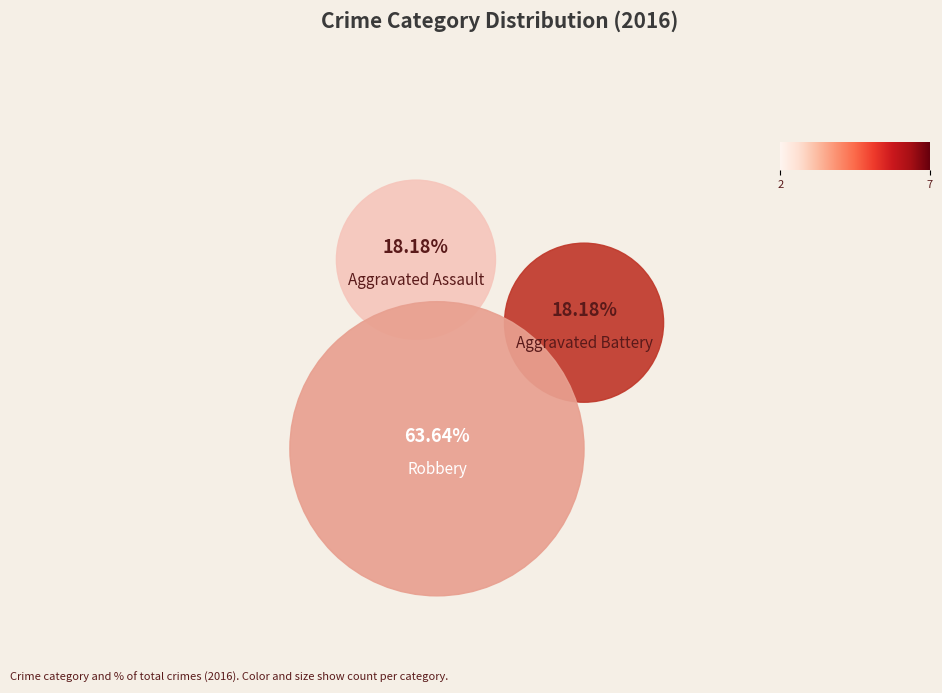

Between Aggravated Battery and Aggravated Assault, which is larger?

Aggravated Battery